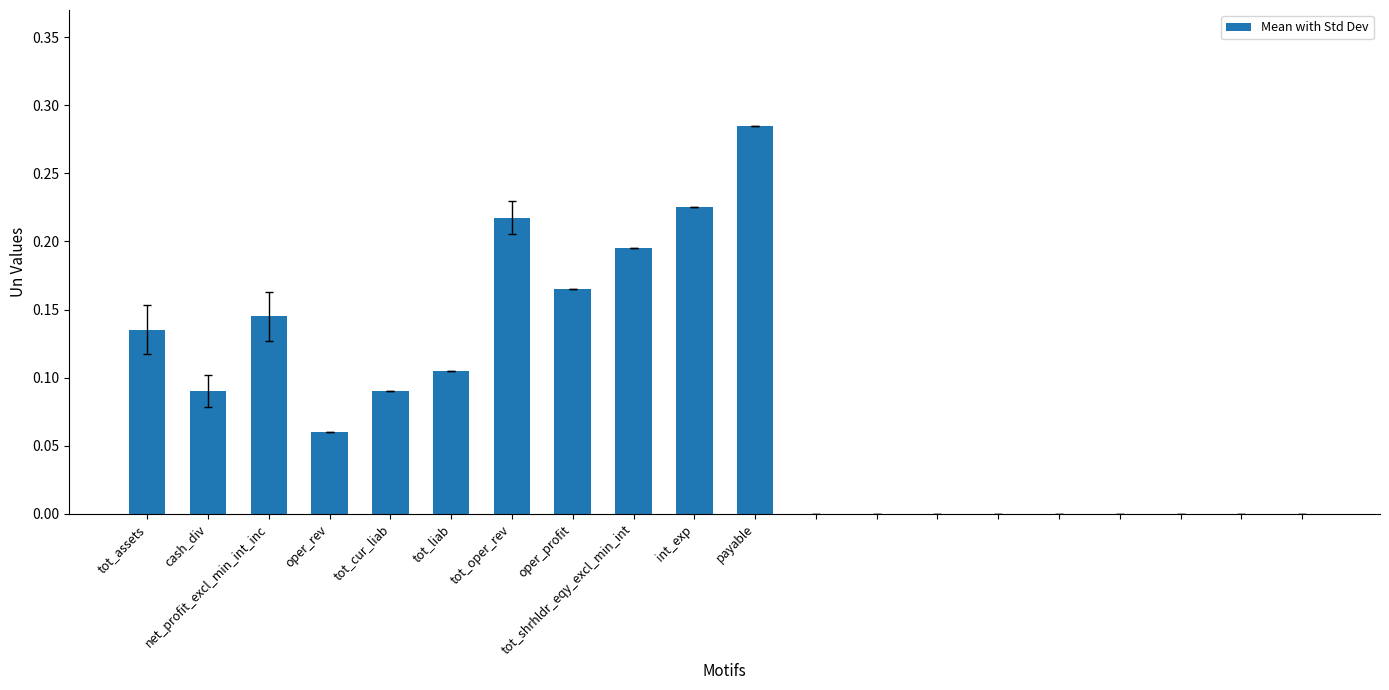

What is the sum of all values?

1.7